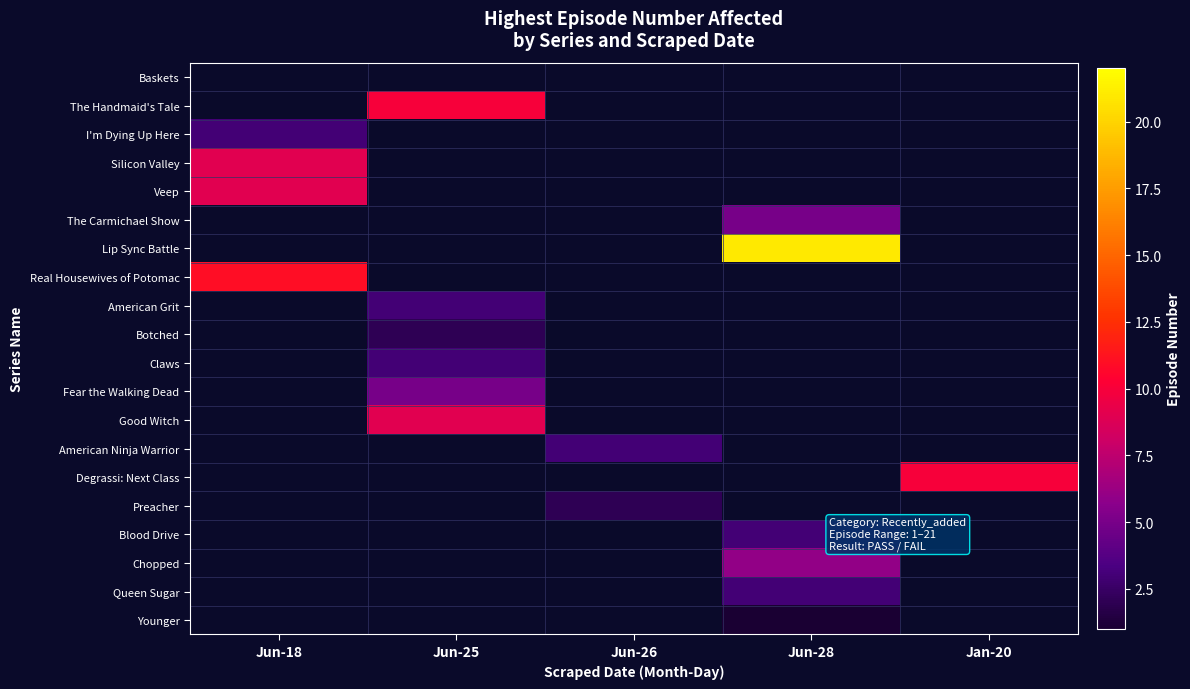

Reading left to right, what are all the values shown in this chart?

Baskets: Jun-18=0	Jun-25=0	Jun-26=0	Jun-28=0	Jan-20=0
The Handmaid's Tale: Jun-18=0	Jun-25=10	Jun-26=0	Jun-28=0	Jan-20=0
I'm Dying Up Here: Jun-18=3	Jun-25=0	Jun-26=0	Jun-28=0	Jan-20=0
Silicon Valley: Jun-18=9	Jun-25=0	Jun-26=0	Jun-28=0	Jan-20=0
Veep: Jun-18=9	Jun-25=0	Jun-26=0	Jun-28=0	Jan-20=0
The Carmichael Show: Jun-18=0	Jun-25=0	Jun-26=0	Jun-28=5	Jan-20=0
Lip Sync Battle: Jun-18=0	Jun-25=0	Jun-26=0	Jun-28=21	Jan-20=0
Real Housewives of Potomac: Jun-18=11	Jun-25=0	Jun-26=0	Jun-28=0	Jan-20=0
American Grit: Jun-18=0	Jun-25=3	Jun-26=0	Jun-28=0	Jan-20=0
Botched: Jun-18=0	Jun-25=2	Jun-26=0	Jun-28=0	Jan-20=0
Claws: Jun-18=0	Jun-25=3	Jun-26=0	Jun-28=0	Jan-20=0
Fear the Walking Dead: Jun-18=0	Jun-25=5	Jun-26=0	Jun-28=0	Jan-20=0
Good Witch: Jun-18=0	Jun-25=9	Jun-26=0	Jun-28=0	Jan-20=0
American Ninja Warrior: Jun-18=0	Jun-25=0	Jun-26=3	Jun-28=0	Jan-20=0
Degrassi: Next Class: Jun-18=0	Jun-25=0	Jun-26=0	Jun-28=0	Jan-20=10
Preacher: Jun-18=0	Jun-25=0	Jun-26=2	Jun-28=0	Jan-20=0
Blood Drive: Jun-18=0	Jun-25=0	Jun-26=0	Jun-28=3	Jan-20=0
Chopped: Jun-18=0	Jun-25=0	Jun-26=0	Jun-28=6	Jan-20=0
Queen Sugar: Jun-18=0	Jun-25=0	Jun-26=0	Jun-28=3	Jan-20=0
Younger: Jun-18=0	Jun-25=0	Jun-26=0	Jun-28=1	Jan-20=0